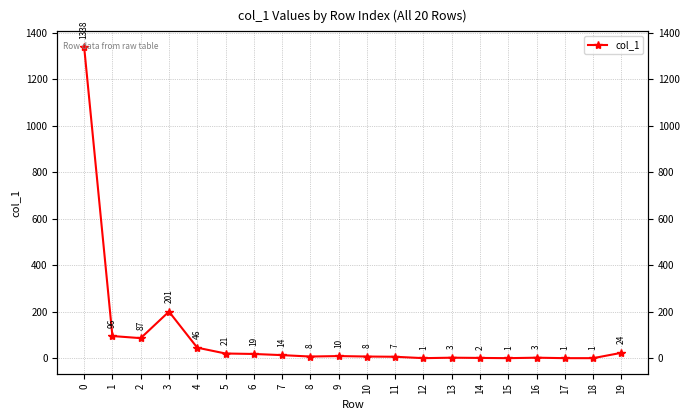

What is the sum of the values at 12 and 4?

47